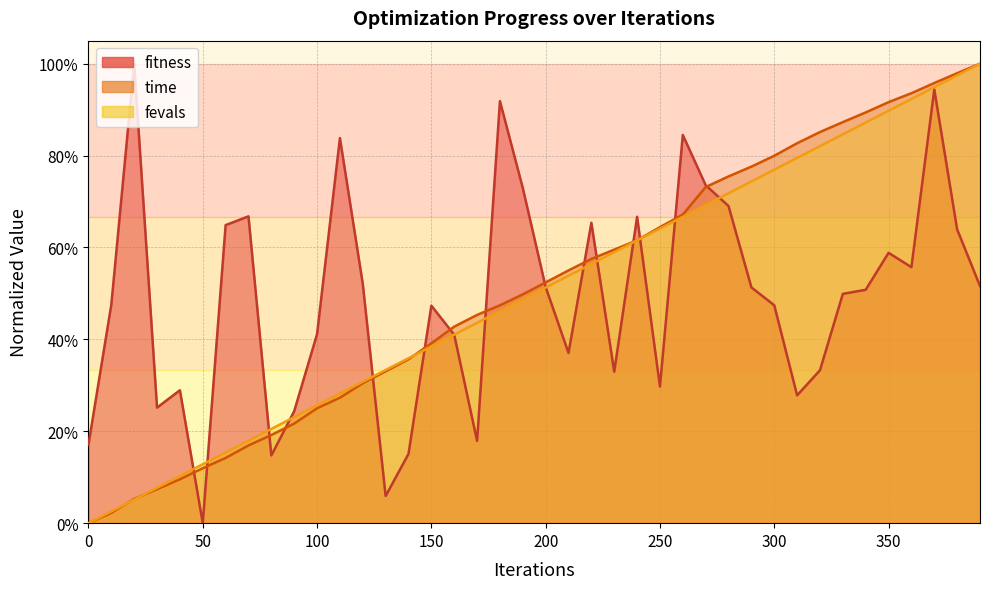

How many interior local valleys does the fitness series have?

10